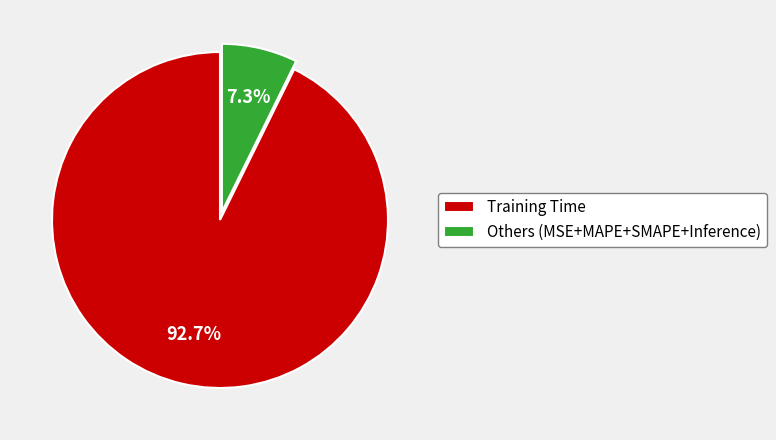

How many segments does this pie chart have?

2